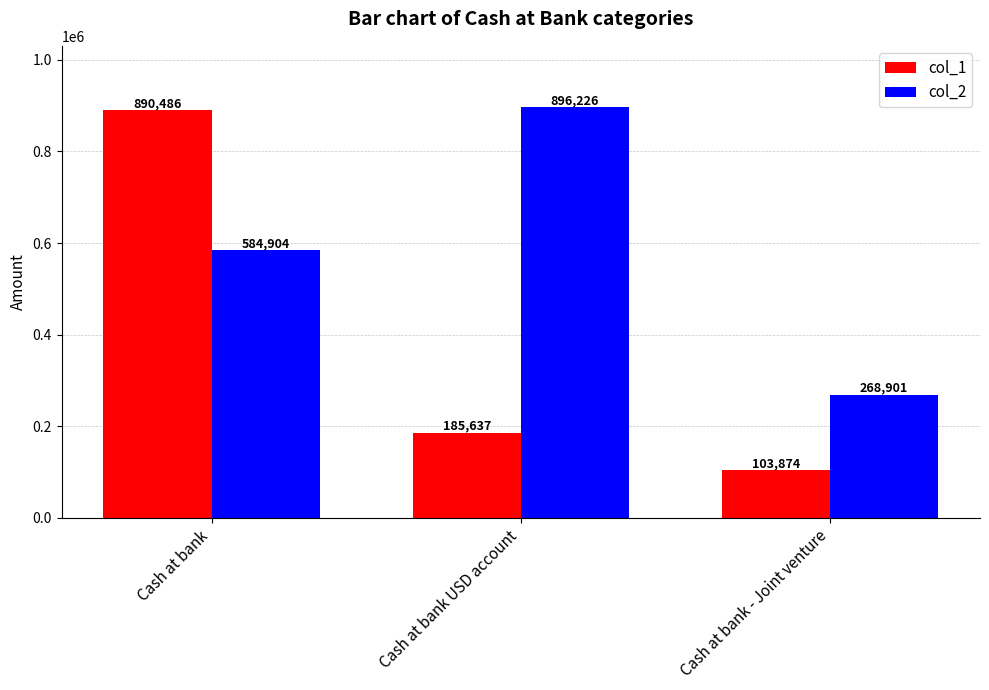

What is the highest value of the col_2 series?

896226